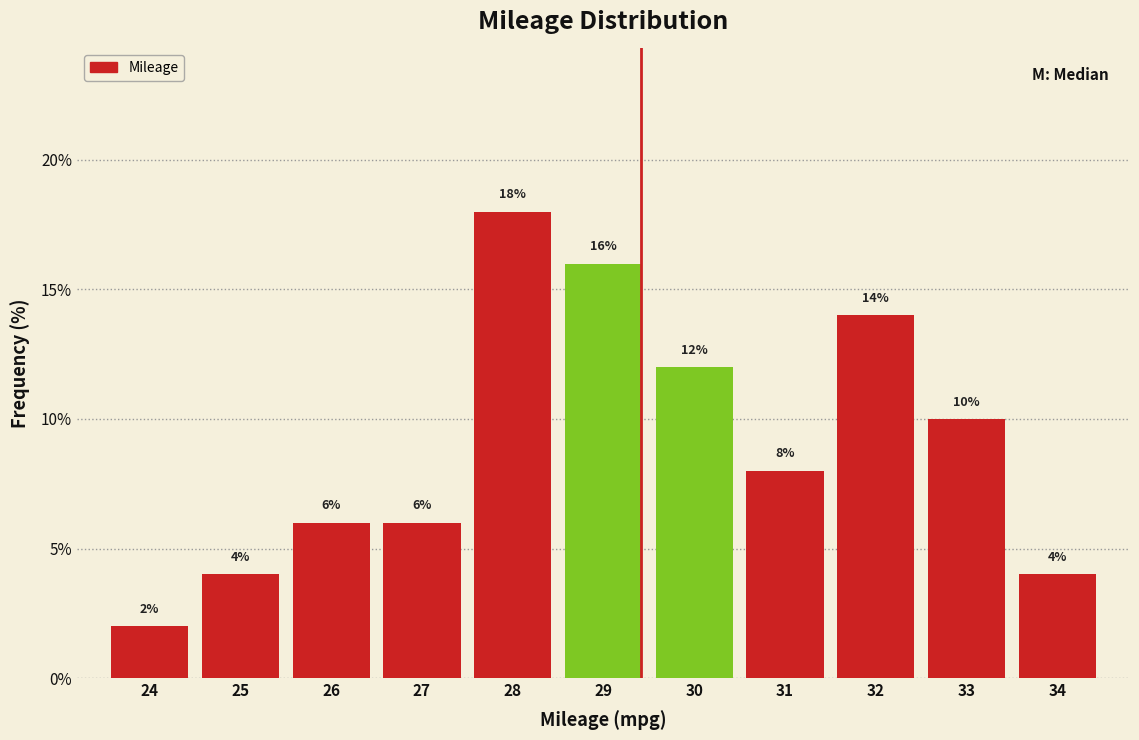

Reading right to left, list all the values displayed in this chart.

34=4.0	33=10.0	32=14.0	31=8.0	30=12.0	29=16.0	28=18.0	27=6.0	26=6.0	25=4.0	24=2.0